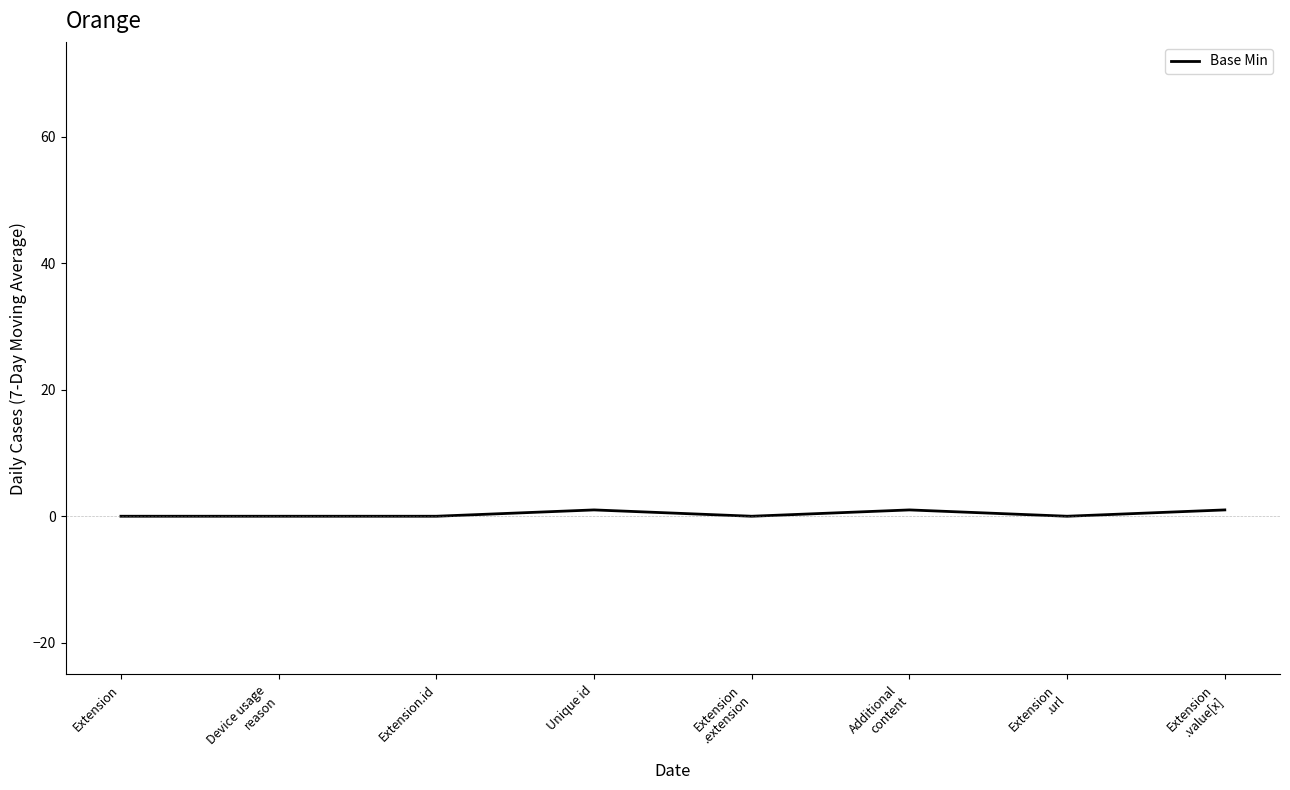

True or false: the data shows 0 at Extension.

True